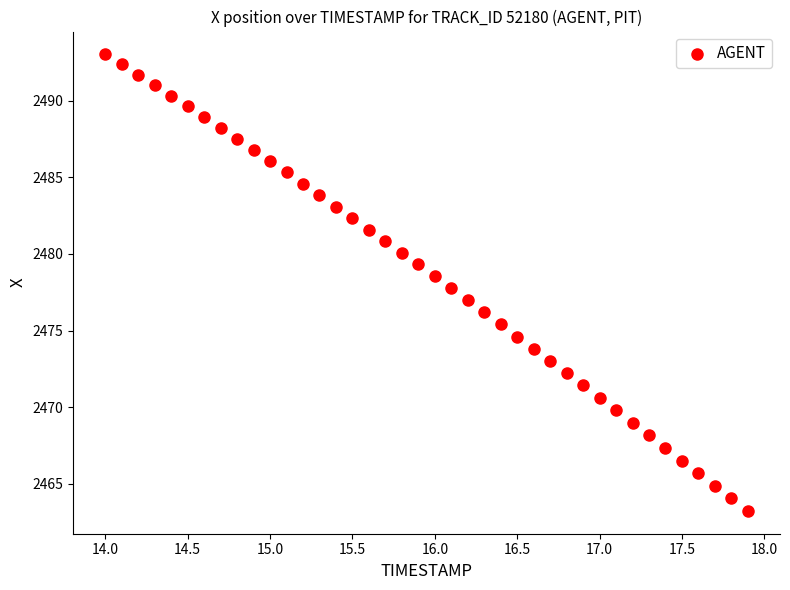

What is the range of X values (max minus min)?

3.9